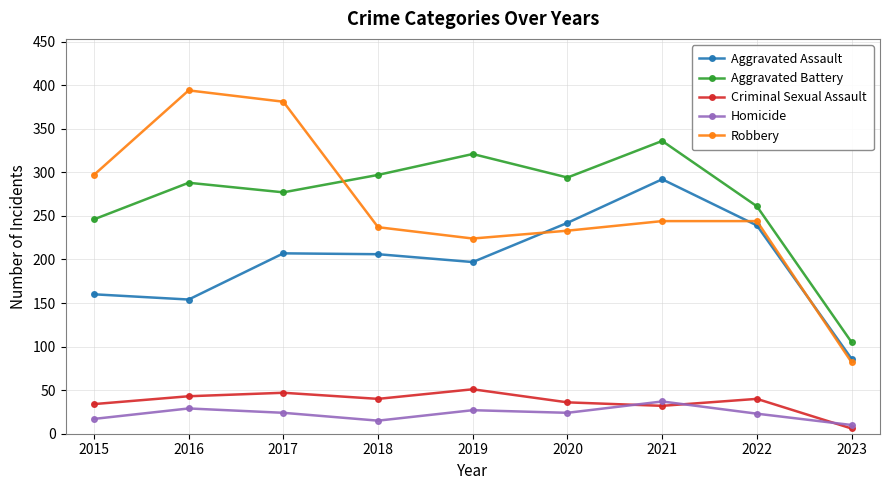

The Aggravated Assault series shows 364 at 2022. True or false?

False